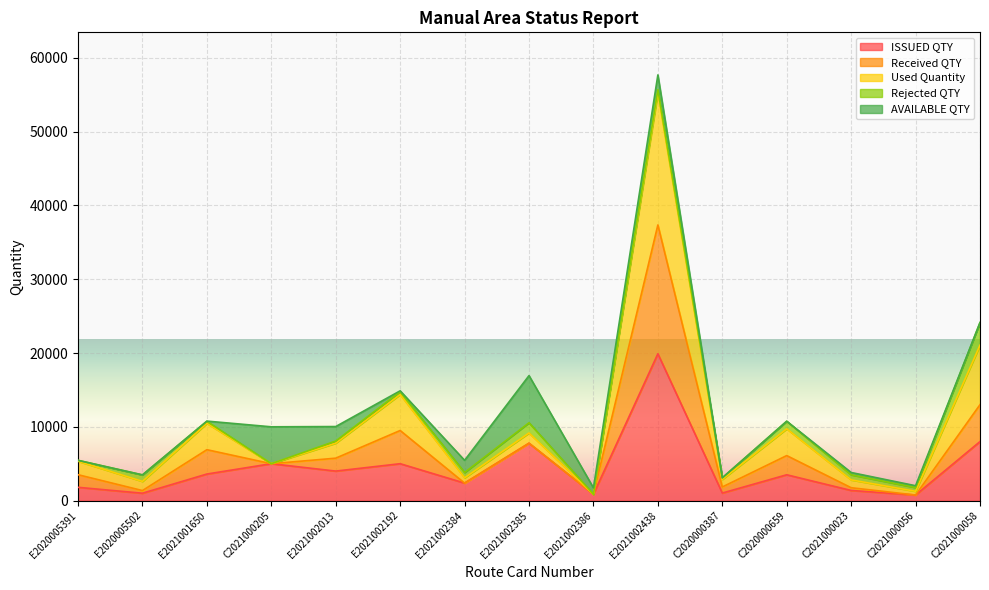

At which category does ISSUED QTY reach its first local peak?

C2021000205